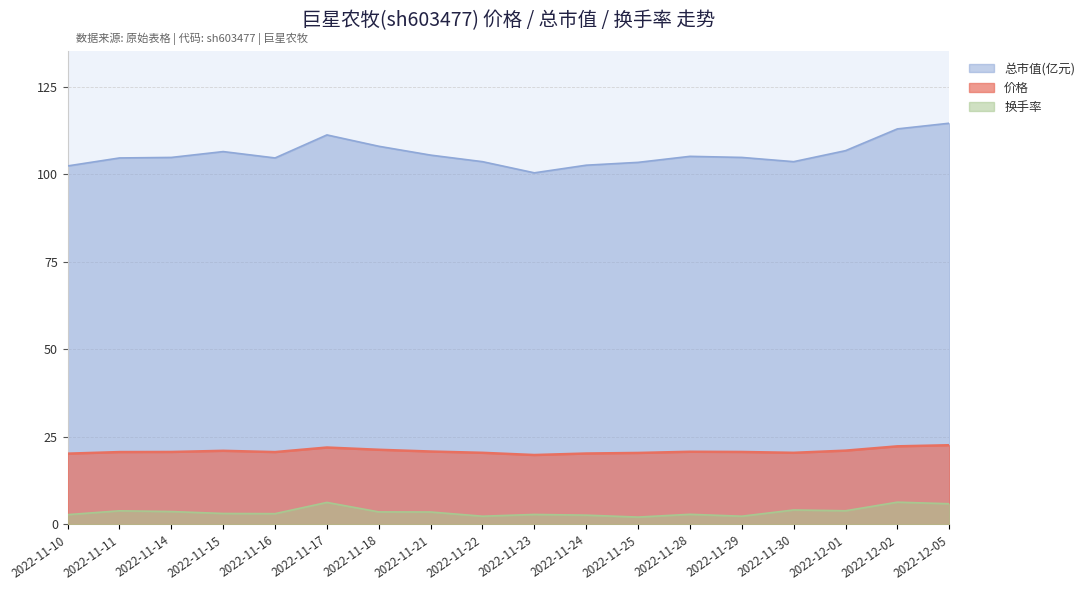

Reading left to right, list all the values displayed in this chart.

价格: 2022-11-10=20.2	2022-11-11=20.7	2022-11-14=20.7	2022-11-15=21.1	2022-11-16=20.7	2022-11-17=22.0	2022-11-18=21.4	2022-11-21=20.9	2022-11-22=20.5	2022-11-23=19.9	2022-11-24=20.3	2022-11-25=20.4	2022-11-28=20.8	2022-11-29=20.7	2022-11-30=20.5	2022-12-01=21.1	2022-12-02=22.3	2022-12-05=22.6
总市值(亿元): 2022-11-10=102.4	2022-11-11=104.7	2022-11-14=104.9	2022-11-15=106.5	2022-11-16=104.7	2022-11-17=111.3	2022-11-18=108.0	2022-11-21=105.5	2022-11-22=103.7	2022-11-23=100.5	2022-11-24=102.6	2022-11-25=103.5	2022-11-28=105.2	2022-11-29=104.9	2022-11-30=103.7	2022-12-01=106.8	2022-12-02=113.0	2022-12-05=114.6
换手率: 2022-11-10=2.8	2022-11-11=3.9	2022-11-14=3.7	2022-11-15=3.1	2022-11-16=3.1	2022-11-17=6.3	2022-11-18=3.6	2022-11-21=3.6	2022-11-22=2.4	2022-11-23=2.9	2022-11-24=2.7	2022-11-25=2.1	2022-11-28=2.9	2022-11-29=2.4	2022-11-30=4.2	2022-12-01=3.9	2022-12-02=6.4	2022-12-05=5.9